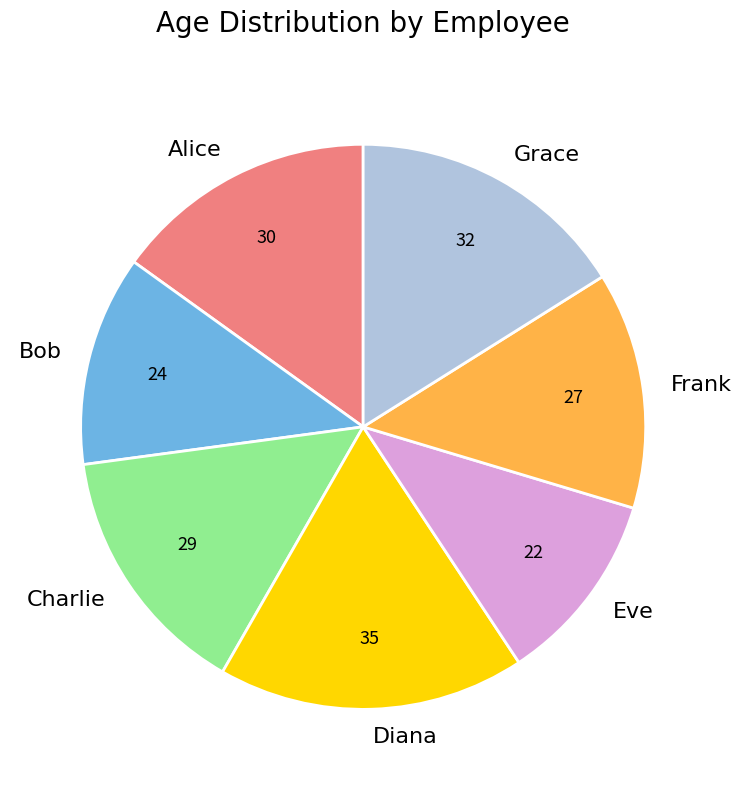

Is the sum of Diana and Eve greater than half?

No